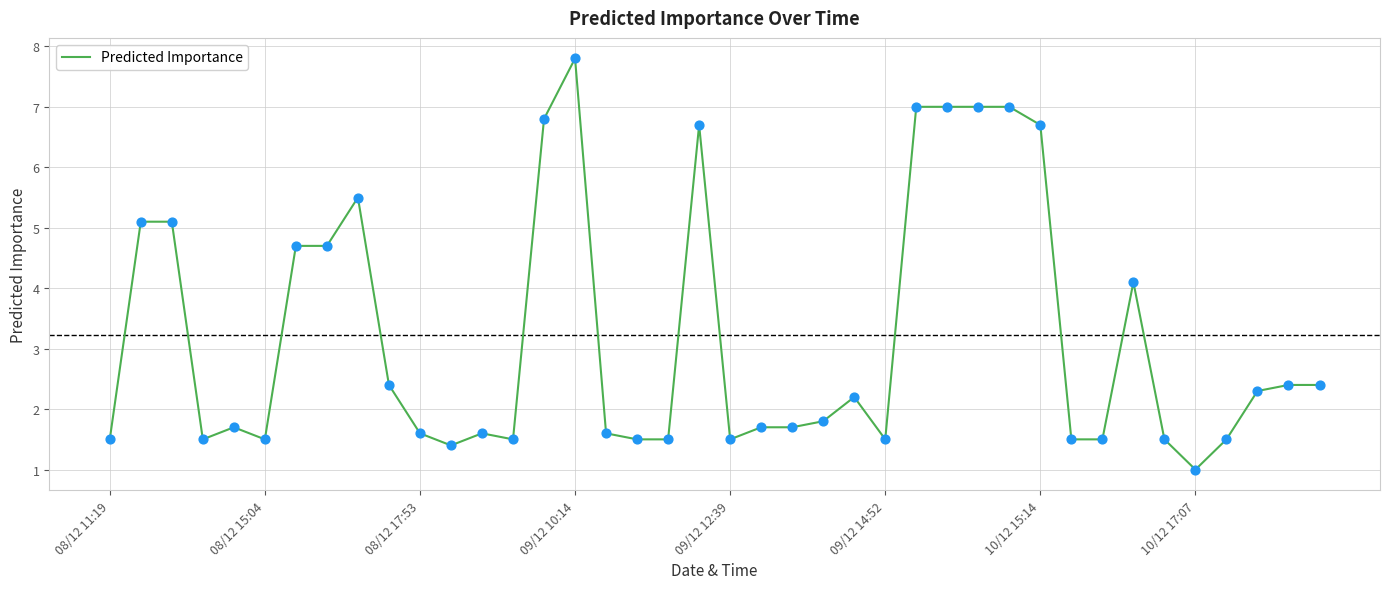

What is the difference between the maximum and minimum values?

6.8